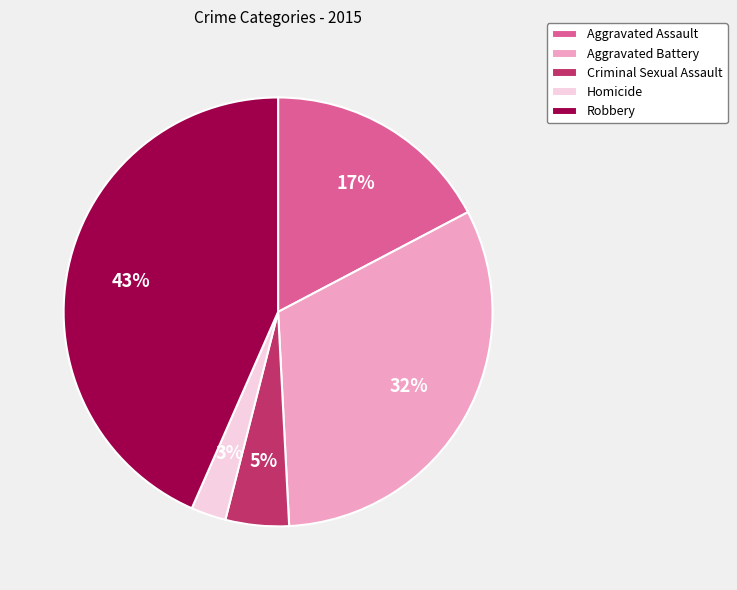

To the nearest percent, what is the difference between the Homicide and Criminal Sexual Assault slice percentages?

2%